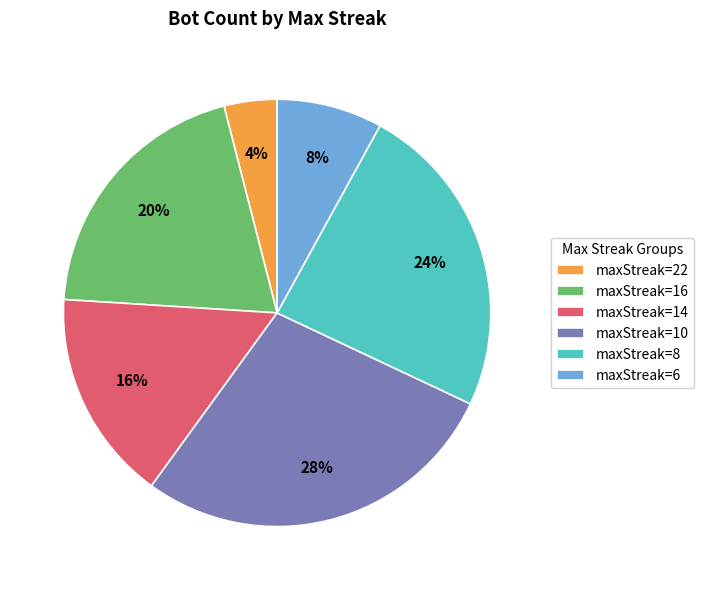

To the nearest percent, what is the difference between the largest and smallest slice percentages?

24%